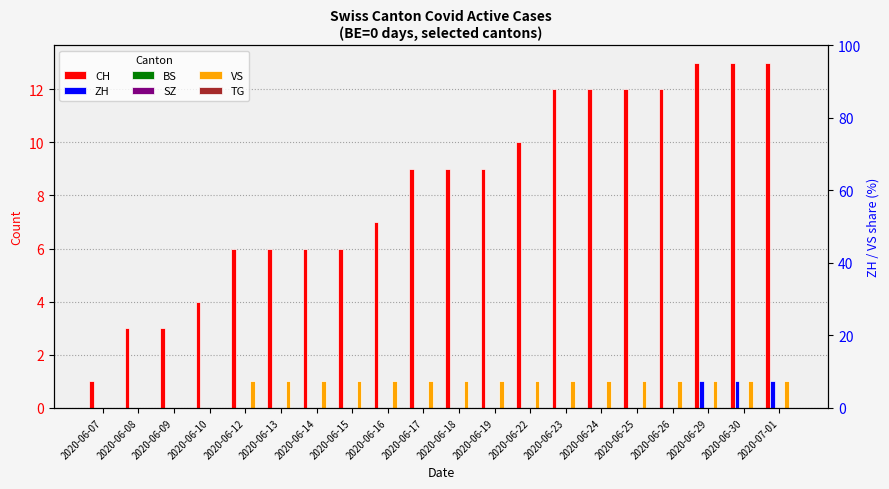

Which series has the widest spread of values?

CH